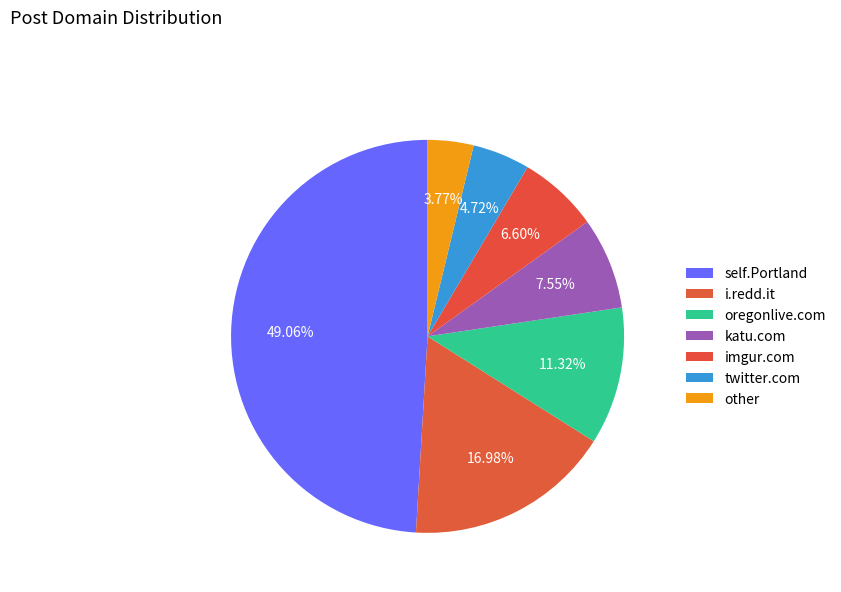

Rank the categories by value from lowest to highest.

other, twitter.com, imgur.com, katu.com, oregonlive.com, i.redd.it, self.Portland